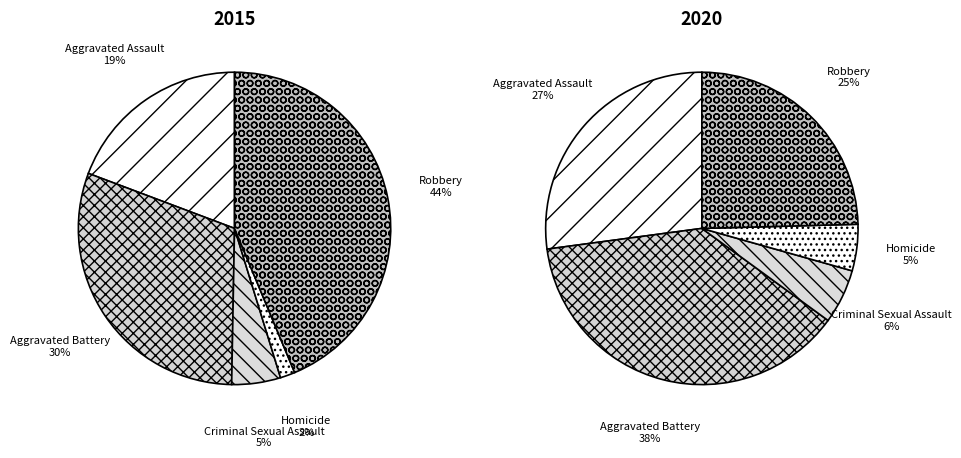

The 4 slice represents 44% of the pie. True or false?

True